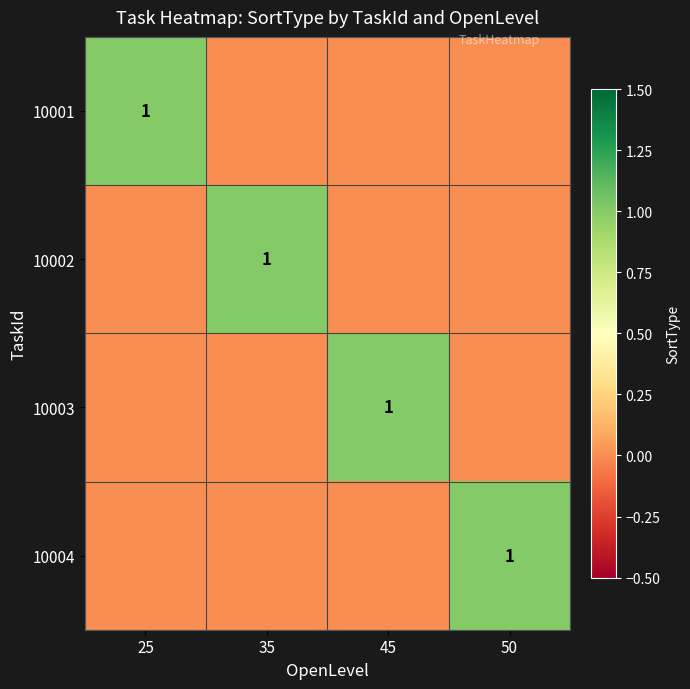

The 10003 series shows 2 at 45. True or false?

False